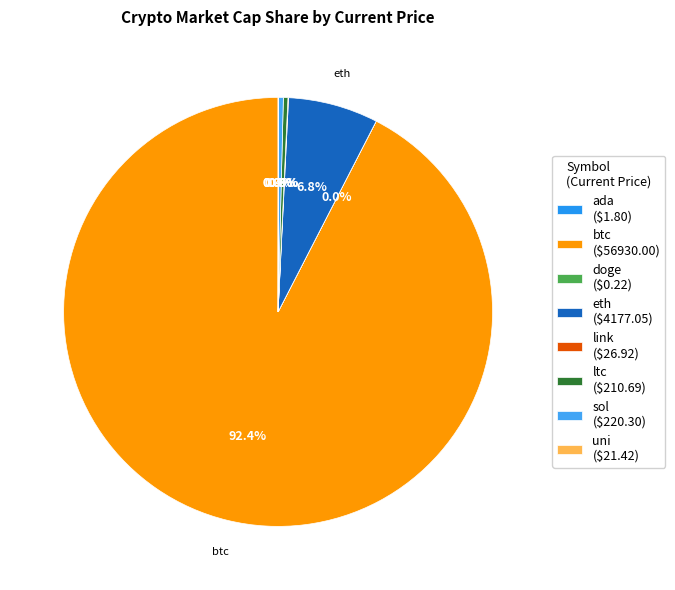

How much of the chart is everything except btc?

7.6%